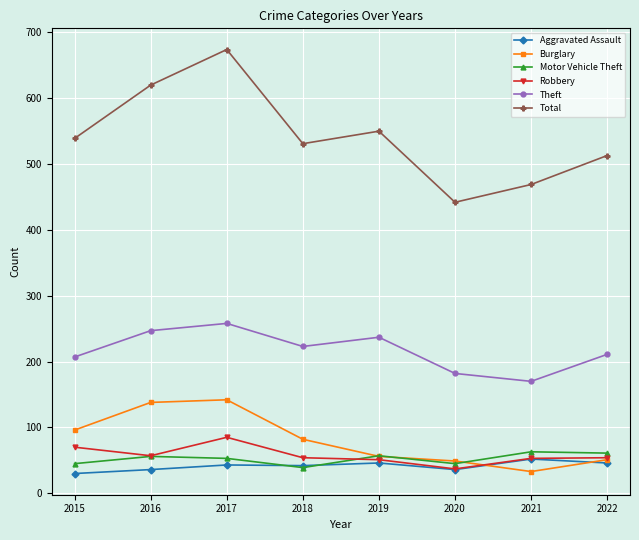

What is the difference between the Burglary values at 2021 and 2015?

63